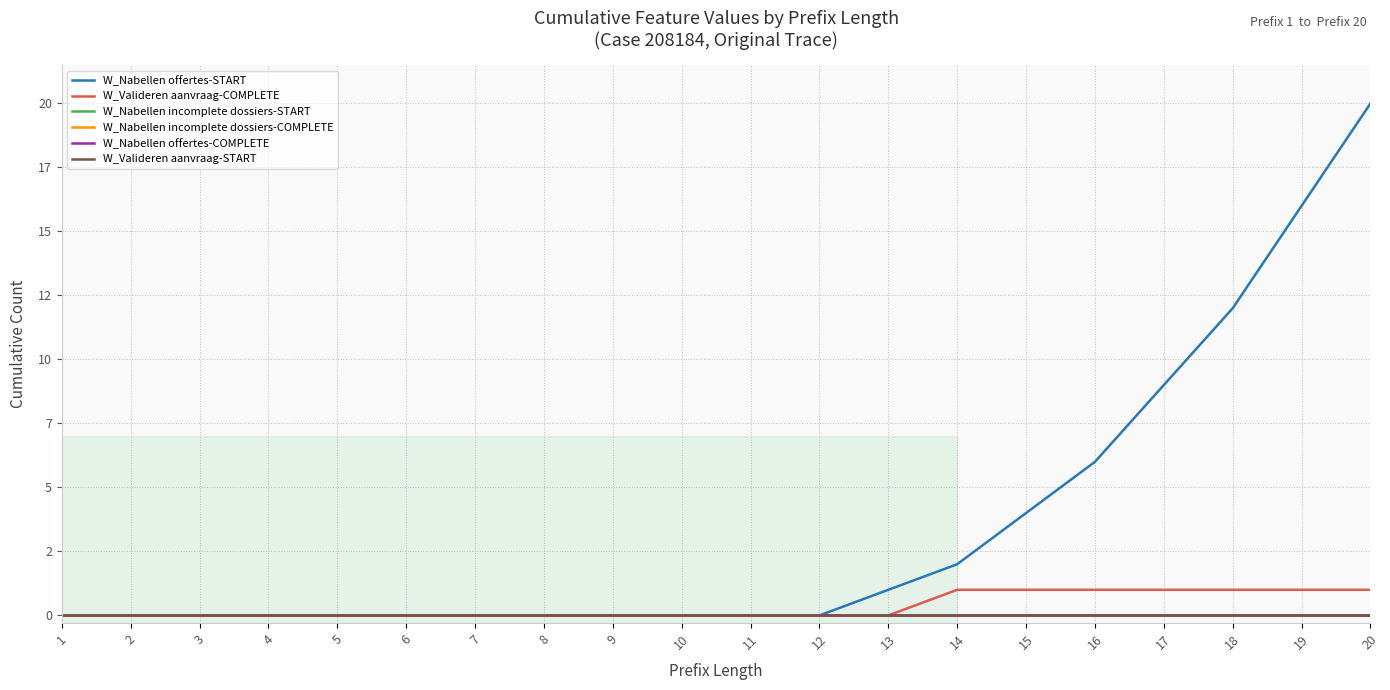

Which category has the lowest value in the W_Nabellen offertes-START series?

1